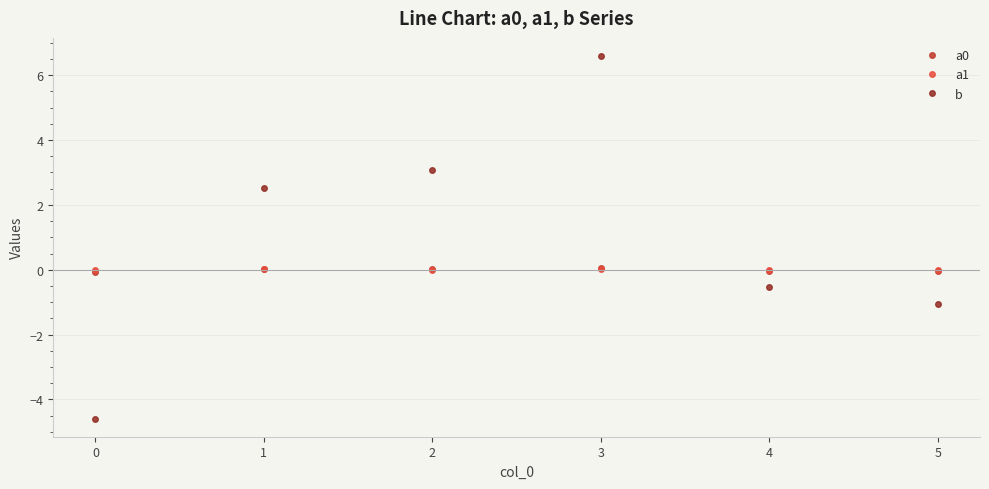

What is the maximum value for b?

6.6